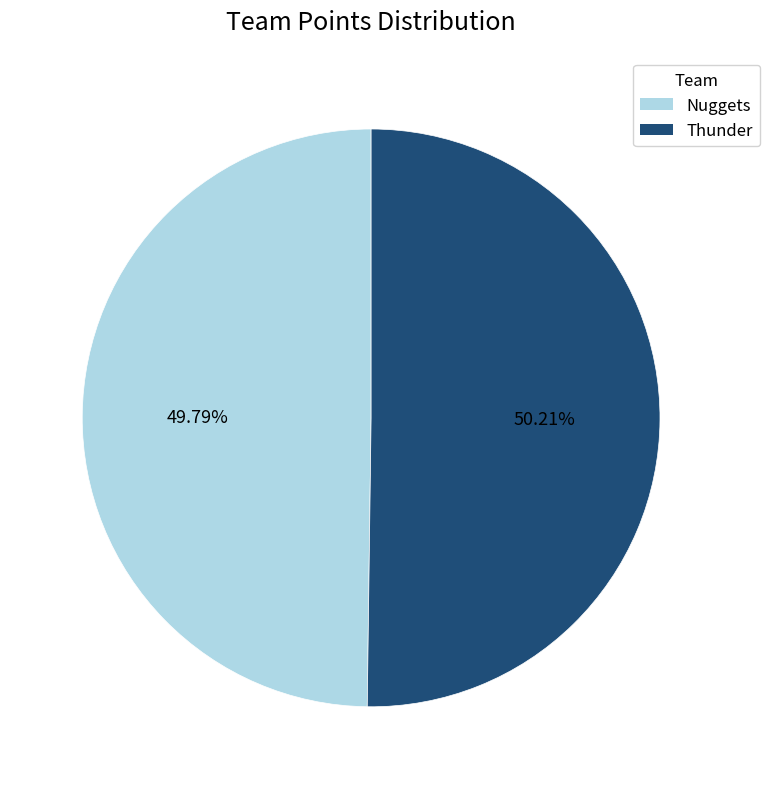

Do Nuggets and Thunder together represent more than half of the pie?

Yes